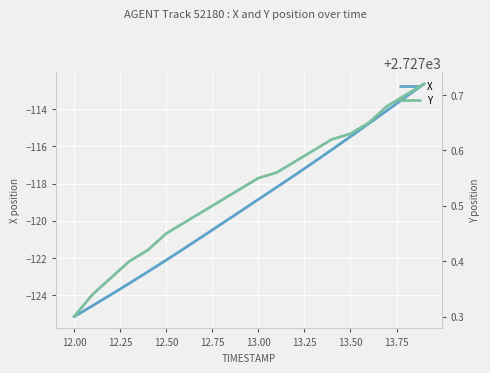

What is the sum of all Y values?

54550.6